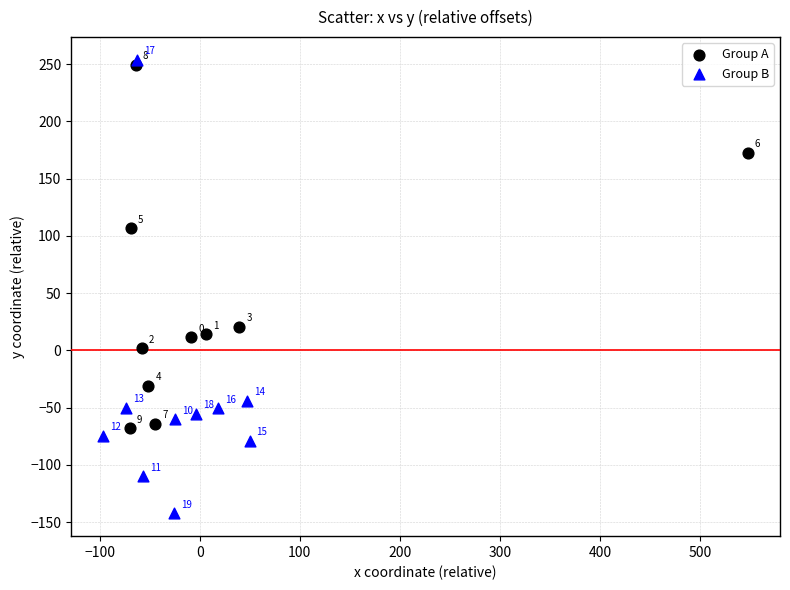

Which series has the widest spread of Y values?

Group B